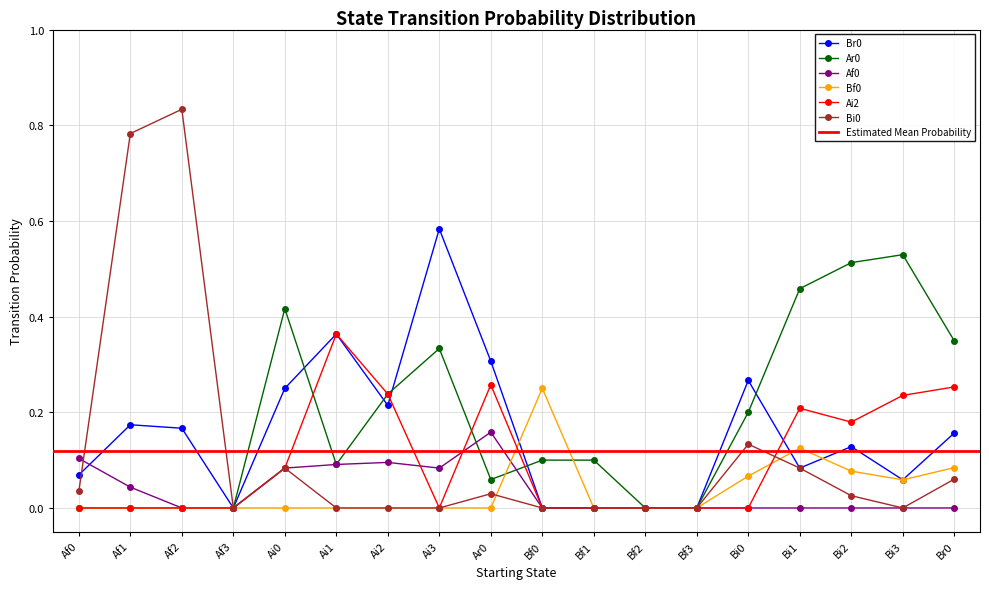

The value of Af0 at Af2 is 0.0. True or false?

True